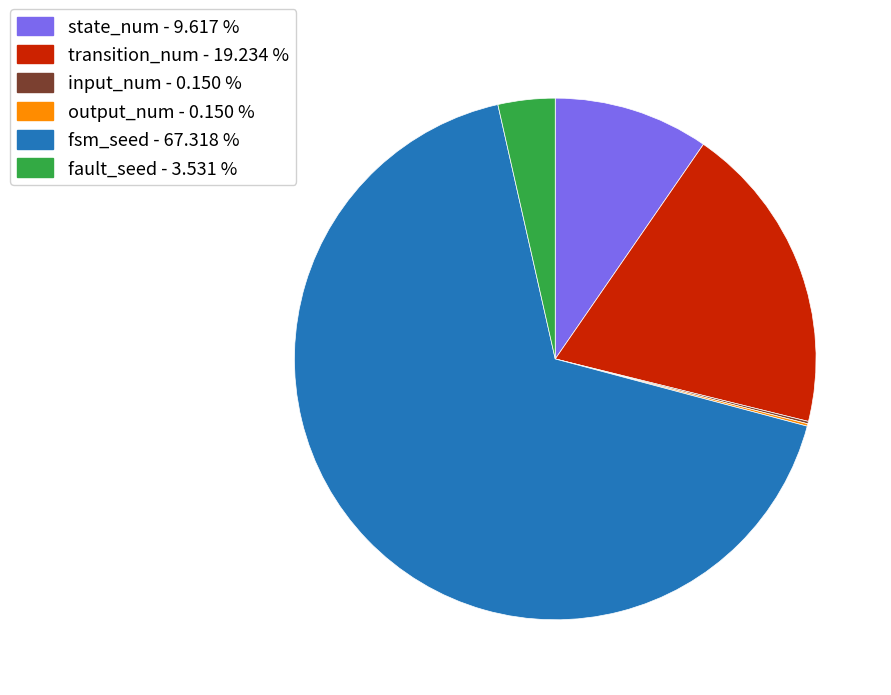

Is fsm_seed - 67.318 % the majority of the pie?

Yes